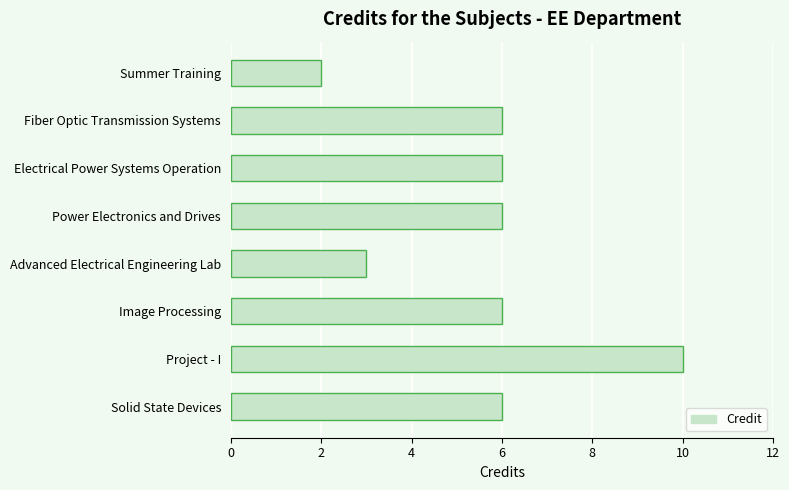

What is the label of the 2nd bar from the top?

Fiber Optic Transmission Systems